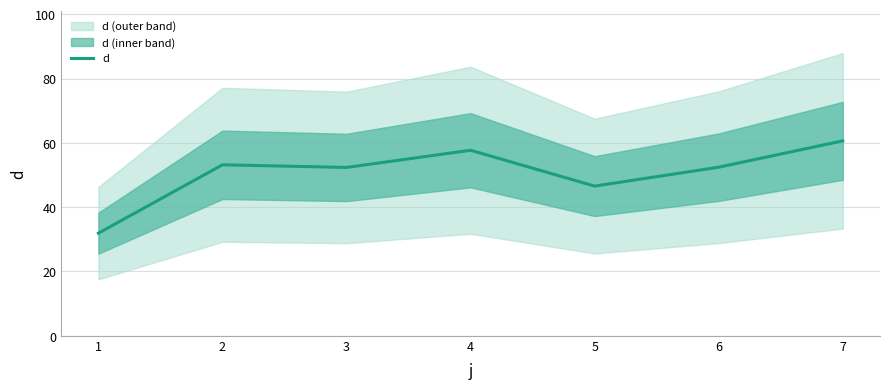

Reading left to right, transcribe all the data shown in this chart.

31.9	53.2	52.3	57.7	46.5	52.4	60.6